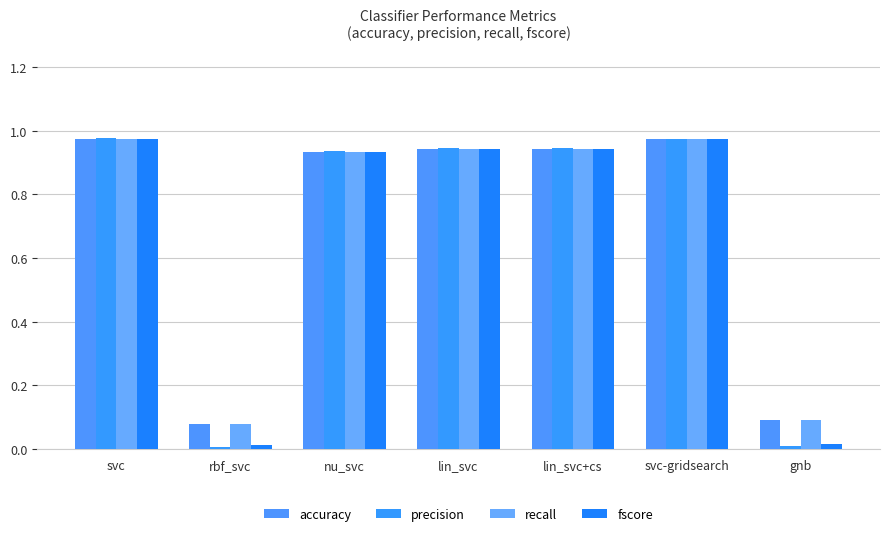

How many groups of bars are there?

7